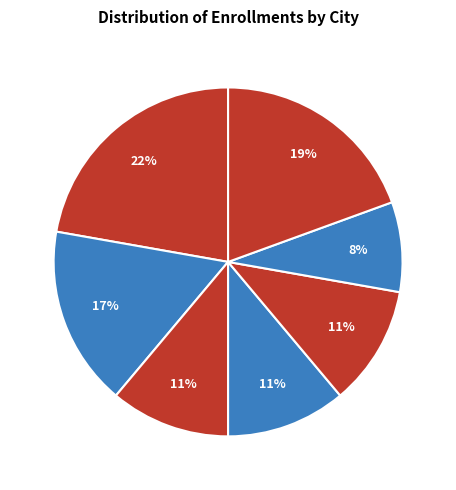

What percentage is the JUNIN slice, to the nearest percent?

8%